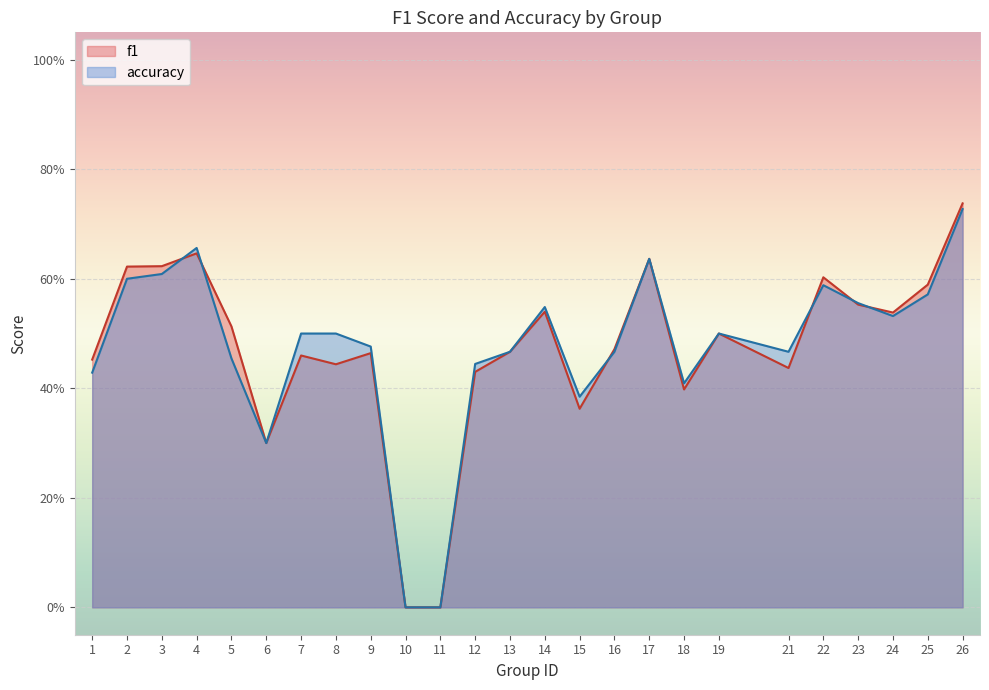

At how many categories does at least one series exceed 0?

23